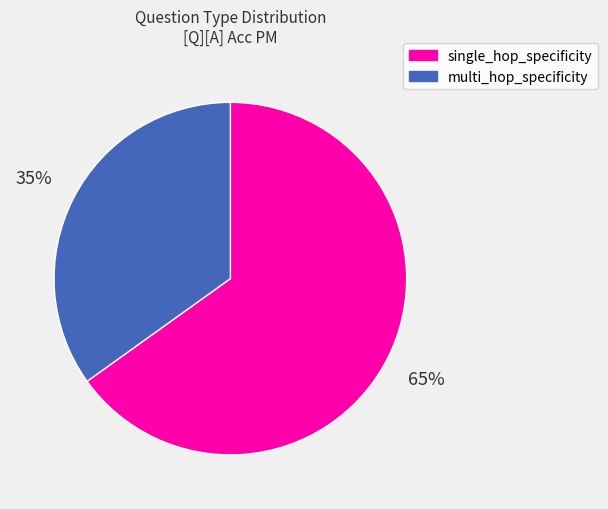

How many segments does this pie chart have?

2